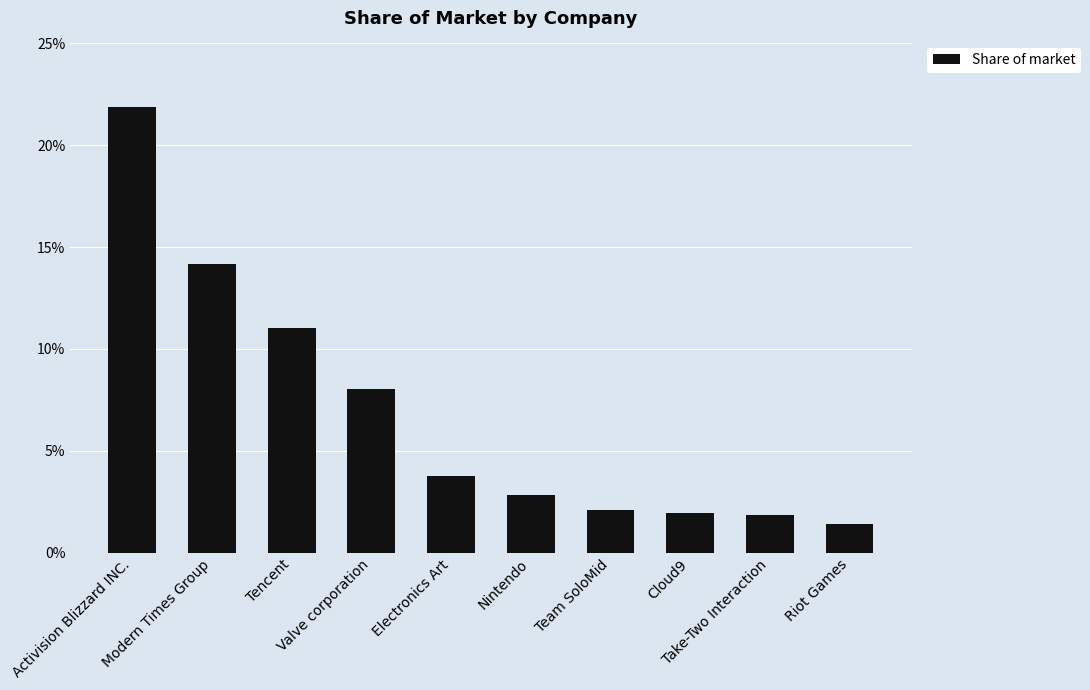

Does the chart contain any negative values?

No